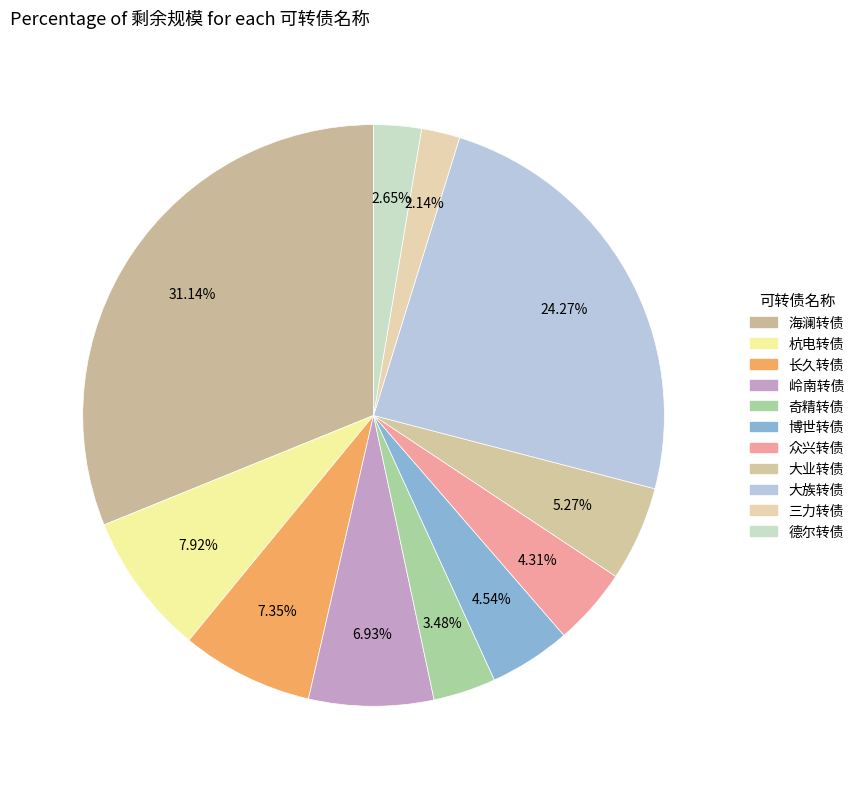

Between 三力转债 and 杭电转债, which is larger?

杭电转债